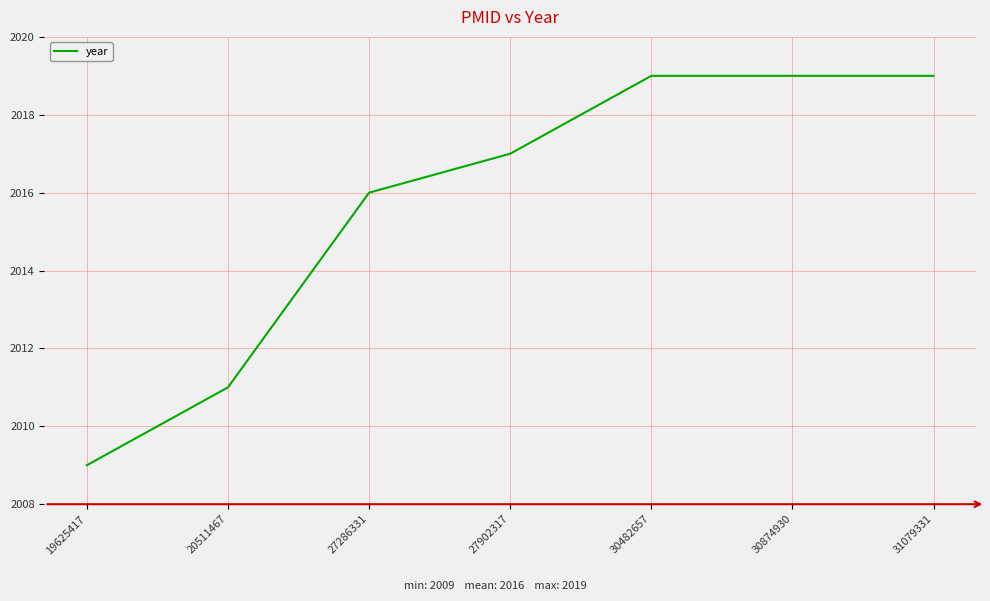

How many lines are shown in the chart?

1